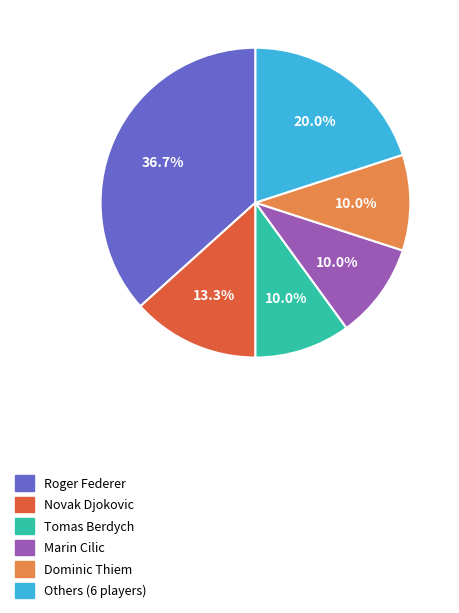

How many slices are in this pie chart?

6